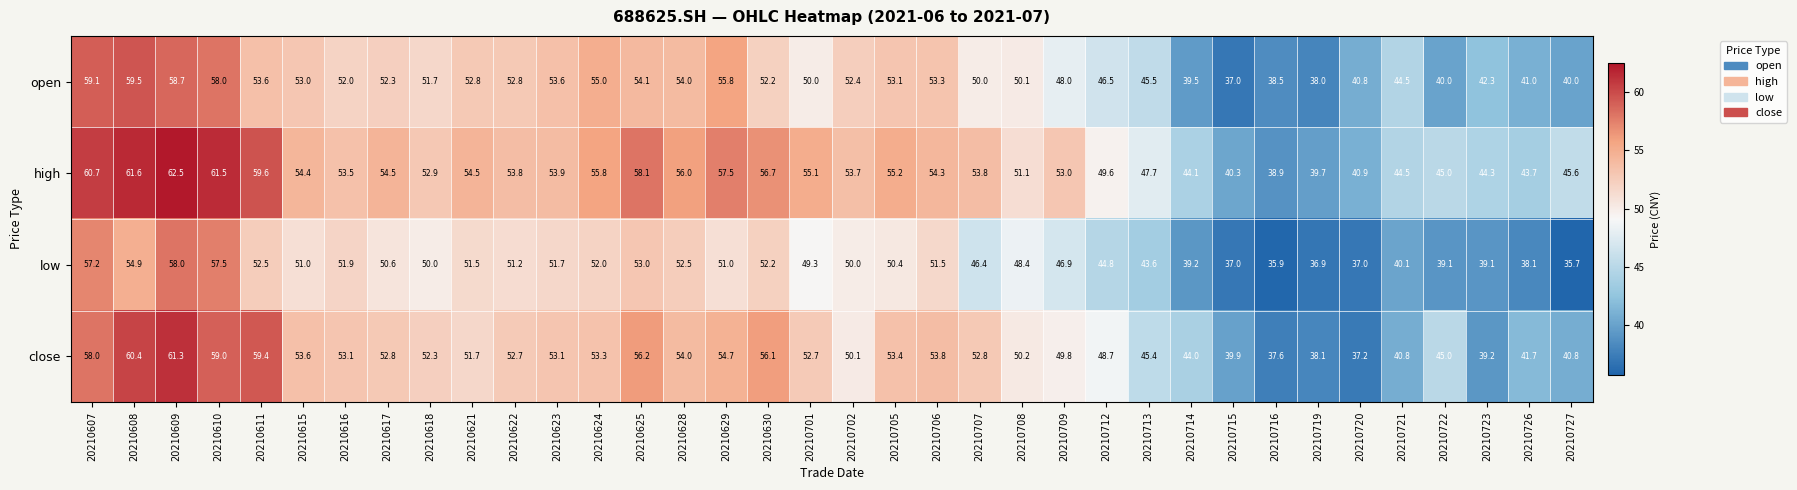

What is the sum of the high values at 20210625 and 20210706?

112.4